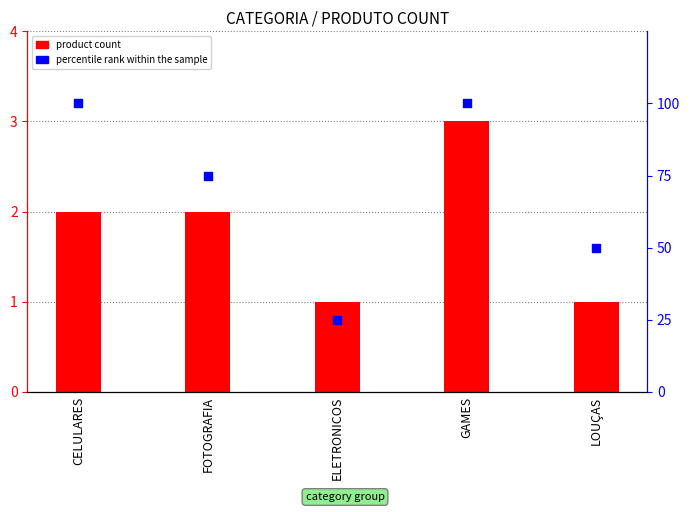

At which category is the sum across all series the highest?

GAMES